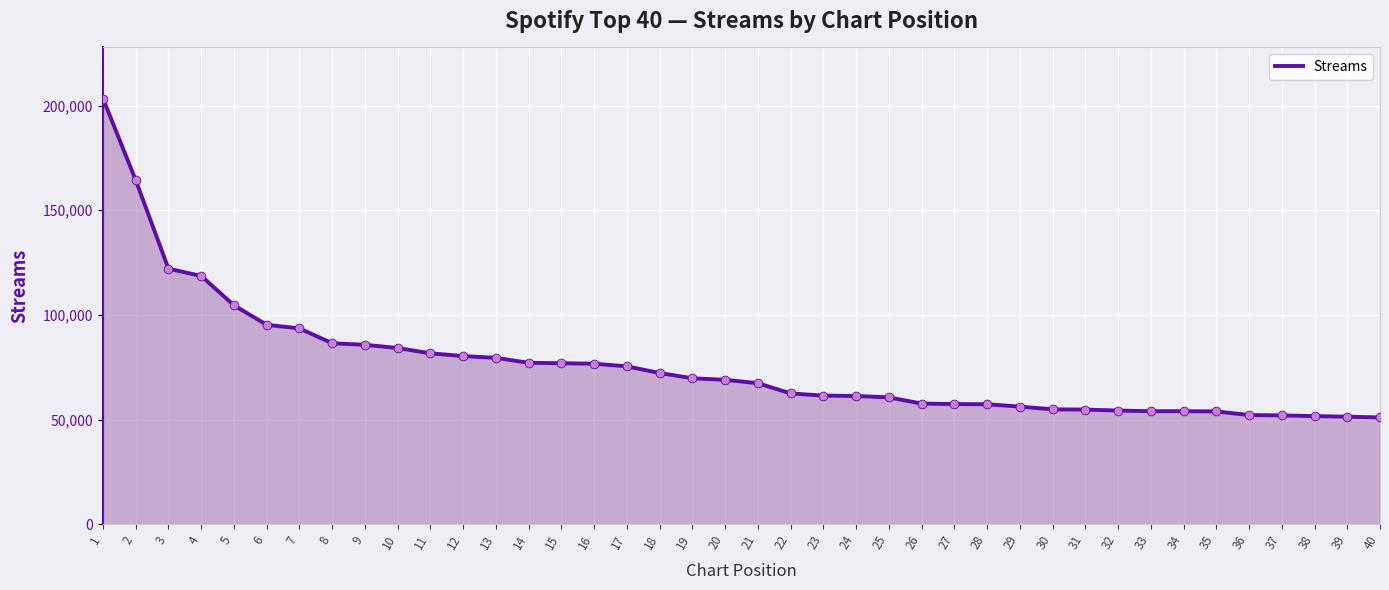

What is the change in value from 12 to 22?

-17826